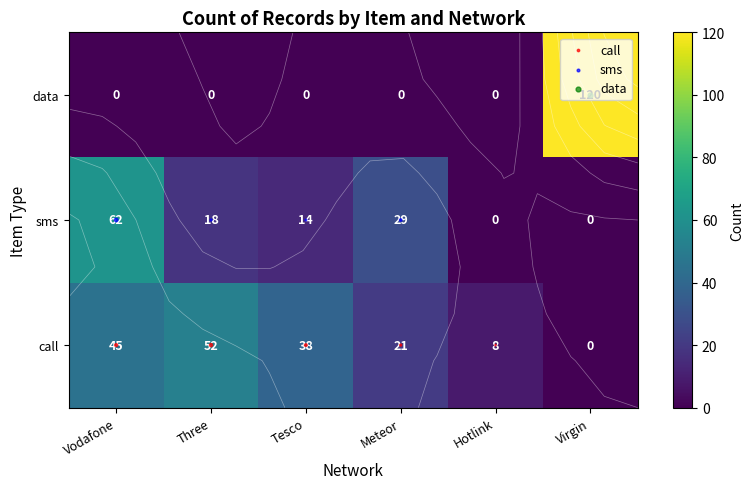

Reading right to left, extract all data points from this chart.

call: 0	8	21	38	52	45
sms: 0	0	29	14	18	62
data: 120	0	0	0	0	0